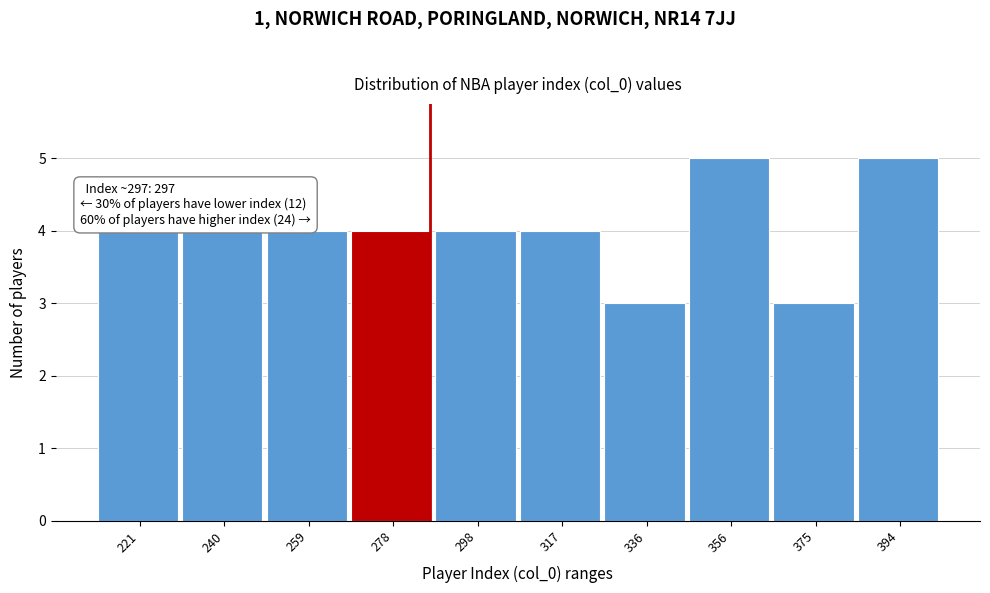

Reading left to right, extract all data points from this chart.

4	4	4	4	4	4	3	5	3	5